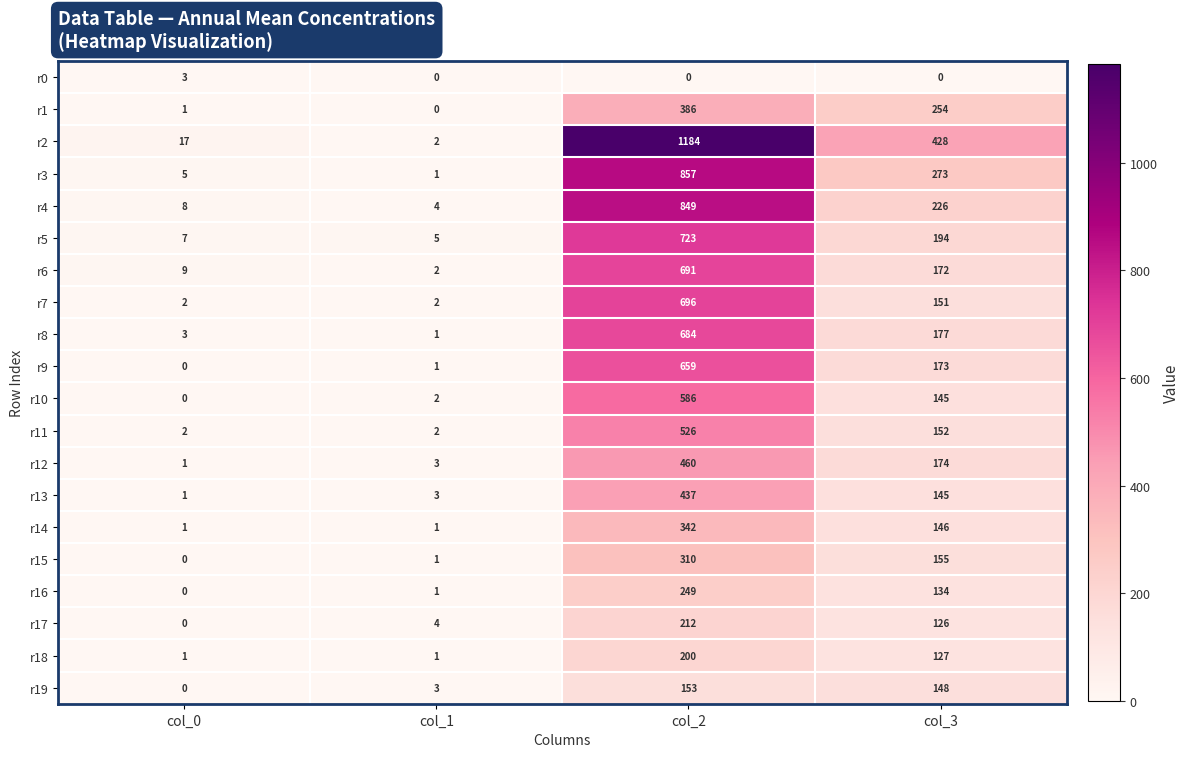

Which series has the largest range (max minus min)?

r2